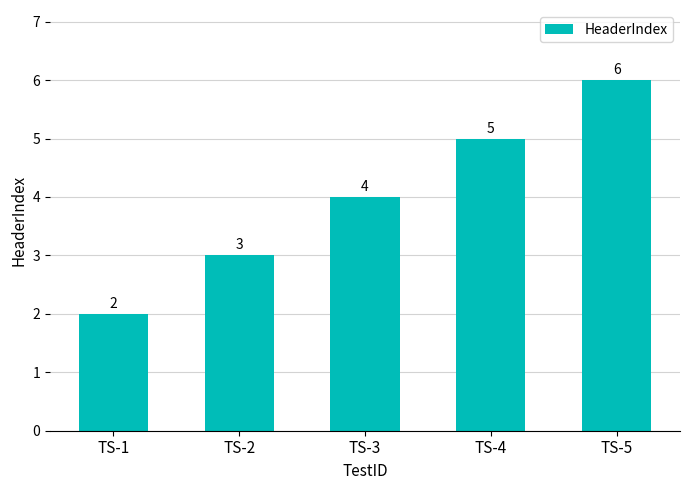

True or false: the data shows 3 at TS-4.

False